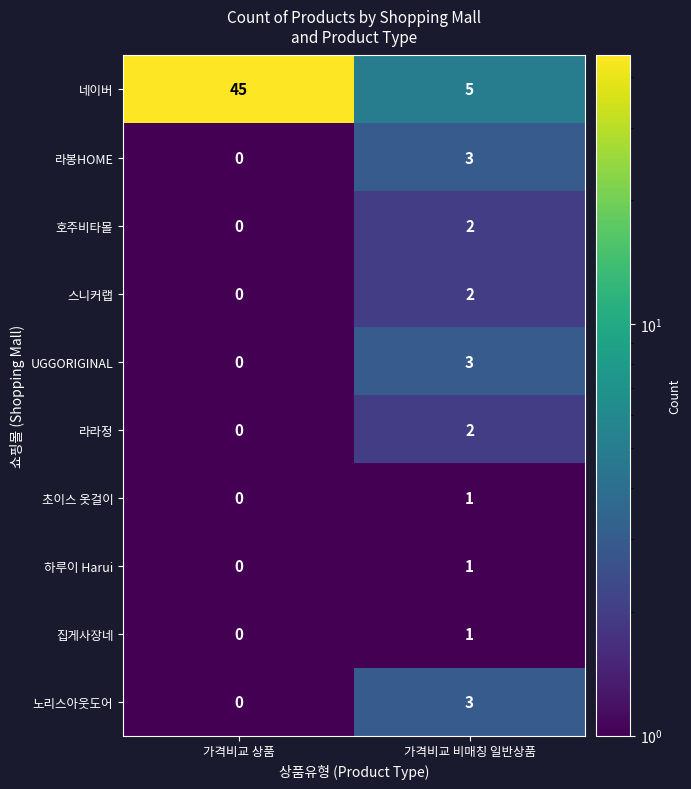

Reading left to right, what are all the values shown in this chart?

네이버: 45	5
라봉HOME: 0	3
호주비타몰: 0	2
스니커랩: 0	2
UGGORIGINAL: 0	3
라라정: 0	2
초이스 옷걸이: 0	1
하루이 Harui: 0	1
집게사장네: 0	1
노리스아웃도어: 0	3